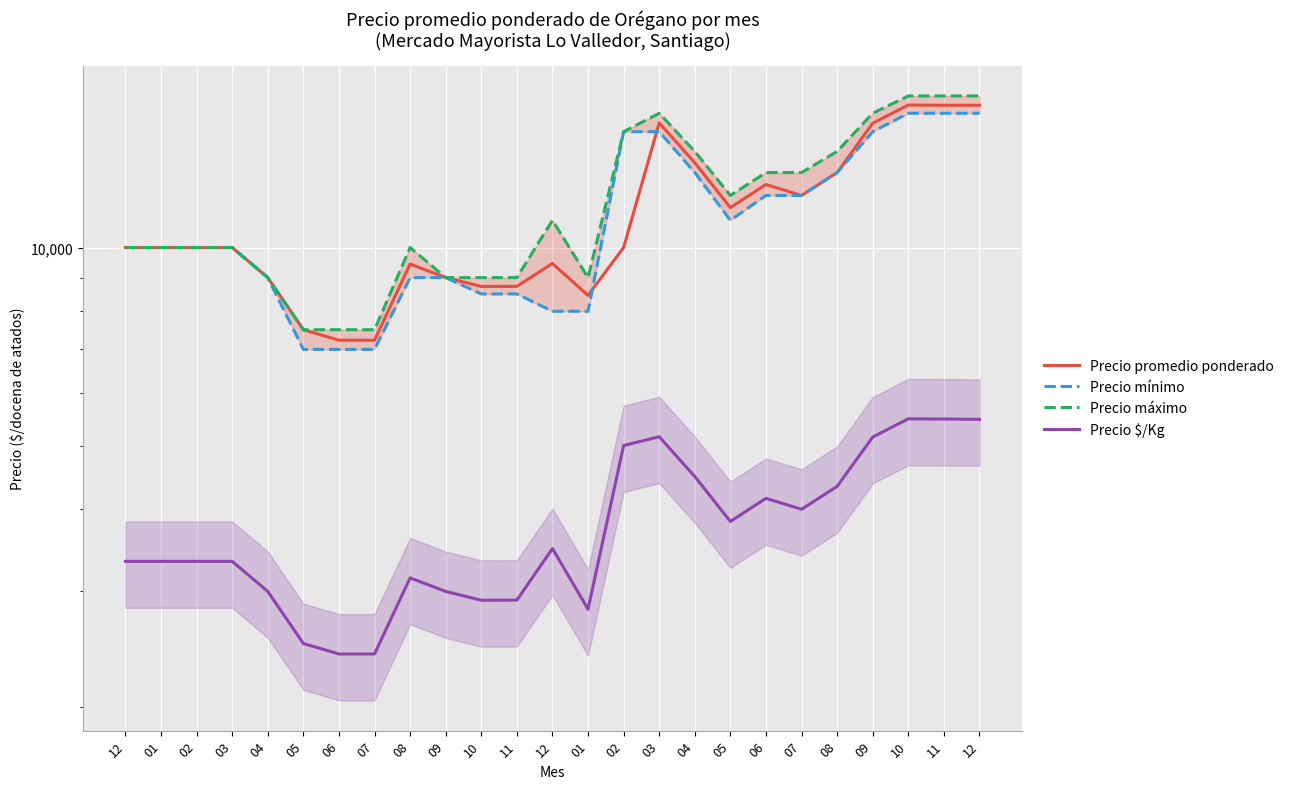

List the series in order of their peak value, lowest first.

Precio $/Kg, Precio mínimo, Precio promedio ponderado, Precio máximo